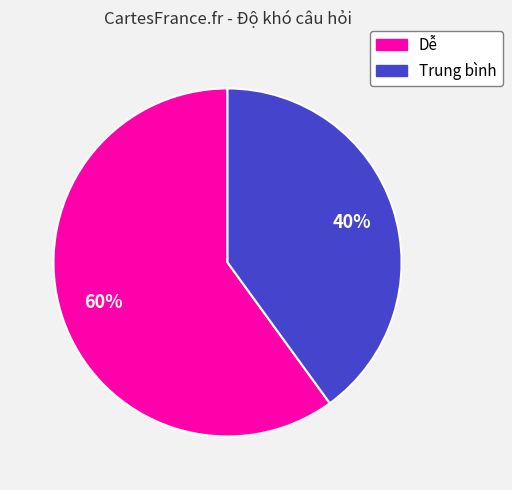

To the nearest percent, what is the difference between the largest and smallest slice percentages?

20%